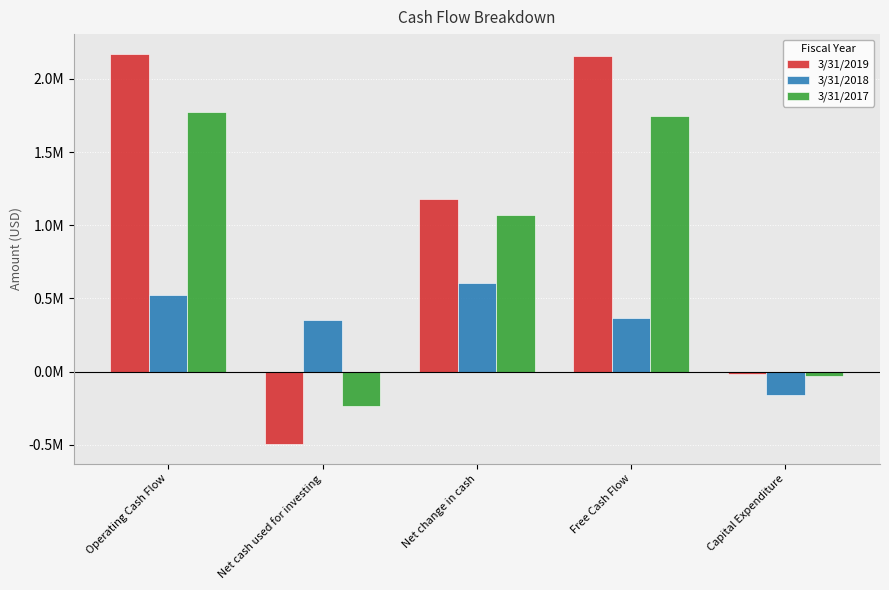

Are the bars grouped side by side (vs. stacked)?

Yes